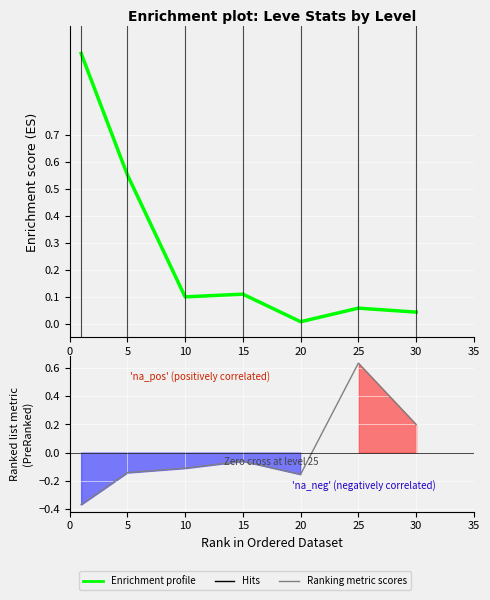

True or false: the data shows 0.1 at 25.

True